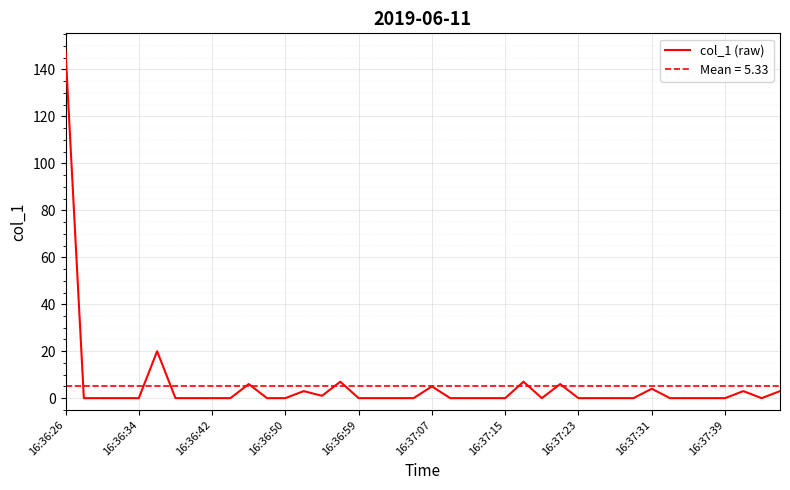

At which label does col_1 (raw) reach its peak?

16:36:26